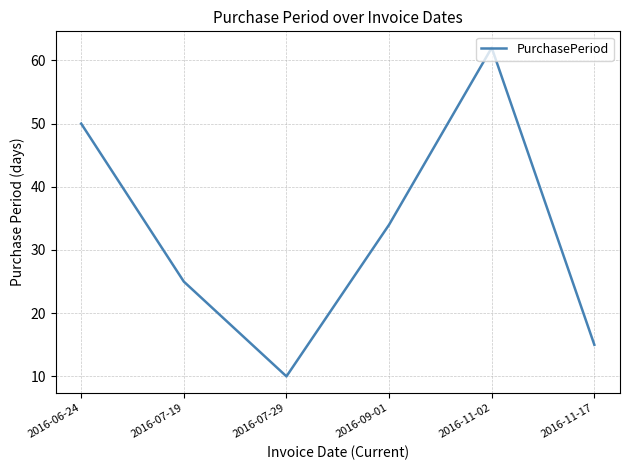

At which category does the chart reach its minimum across all series?

2016-07-29